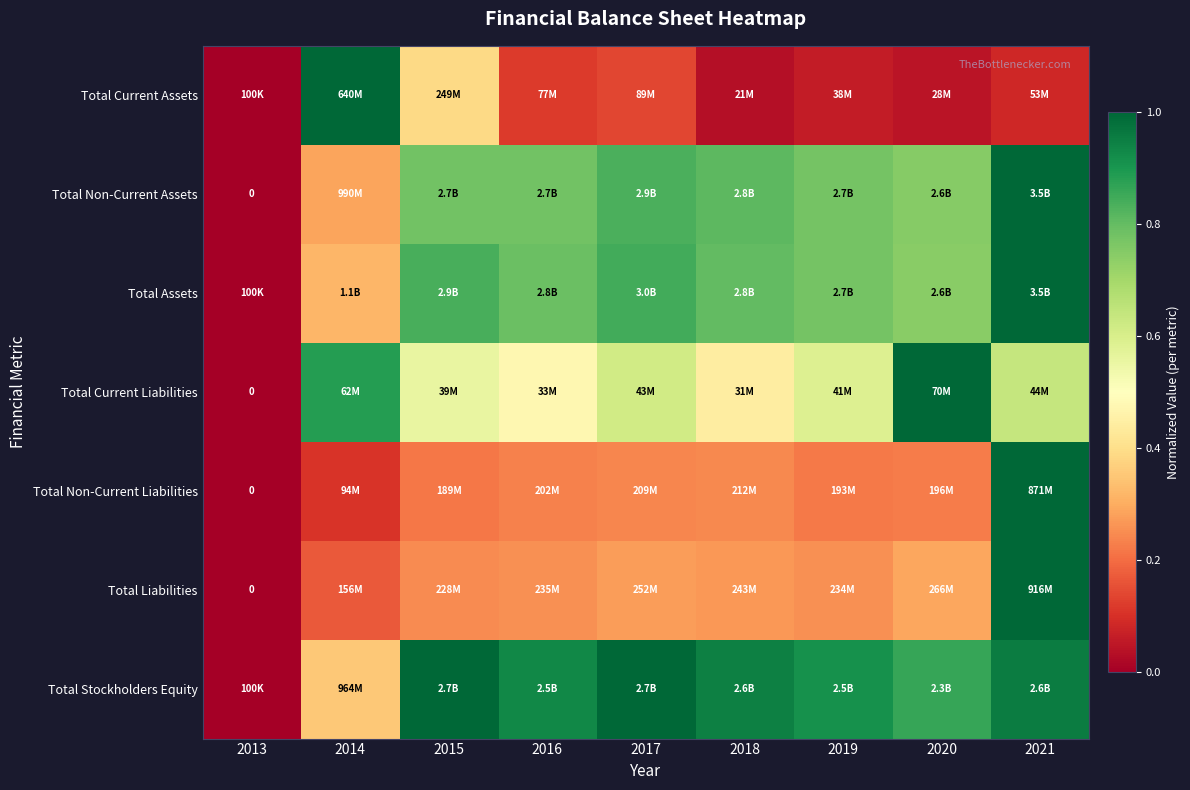

What is the spread (max minus min) of values at 2015?

0.8